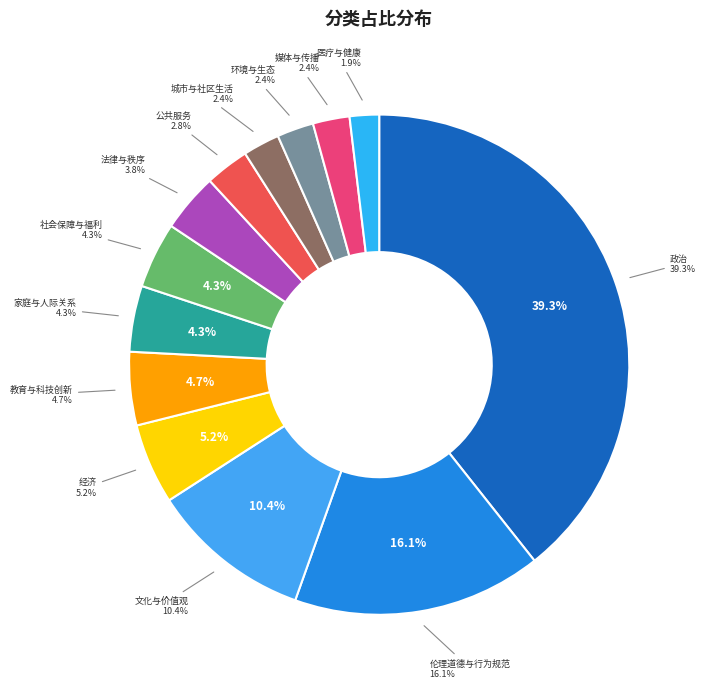

To the nearest percent, what is the difference between the largest and smallest slice percentages?

37%